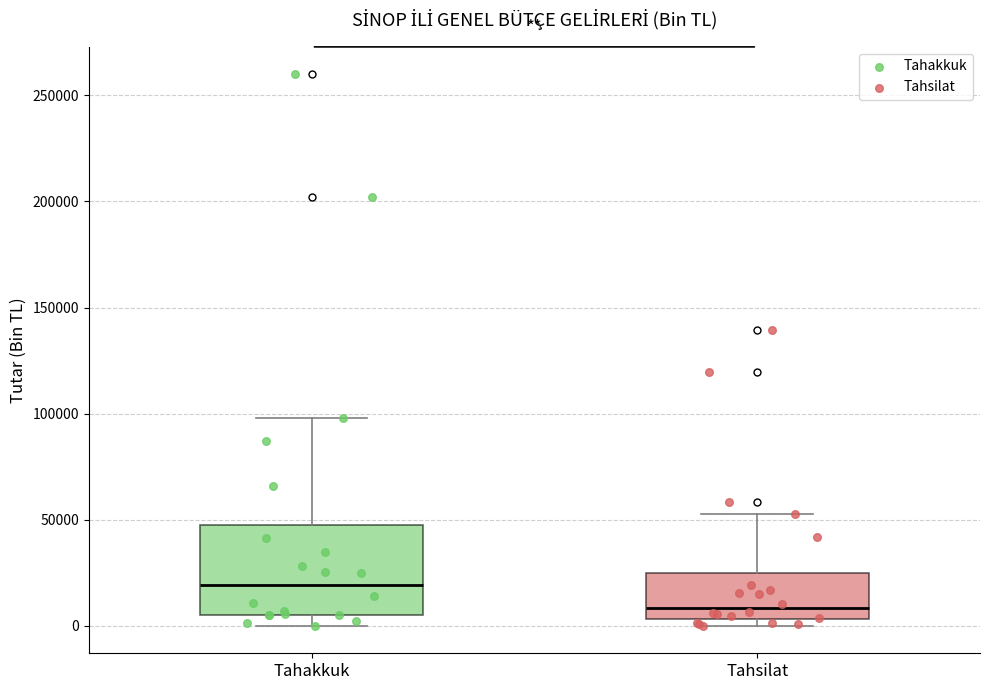

Reading left to right, transcribe this box plot: for each box, give where its median line is, the range the box spans, and where its two whiskers end, as read against the y-axis. The values are not printed on the chart, so give them approximately, as read against the axis.

Tahakkuk: median 20000, box 5000 to 50000, whiskers 0 to 100000
Tahsilat: median 10000, box 5000 to 25000, whiskers 0 to 55000